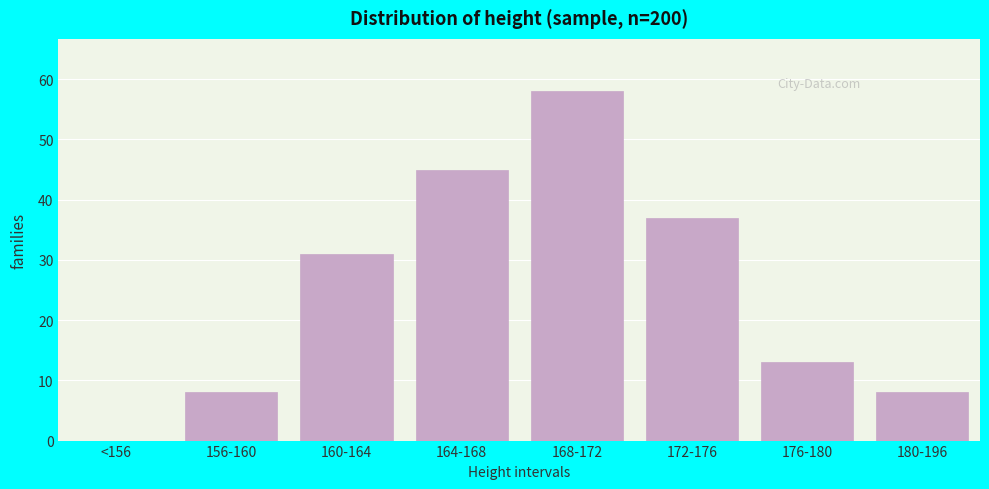

Reading right to left, transcribe all the data shown in this chart.

180-196=8	176-180=13	172-176=37	168-172=58	164-168=45	160-164=31	156-160=8	<156=0